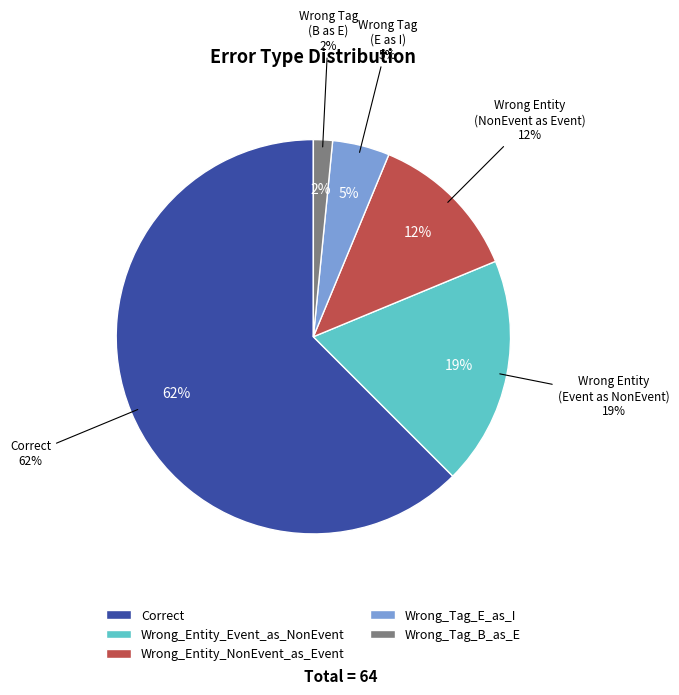

To the nearest percent, what portion does Wrong_Tag_B_as_E represent?

2%